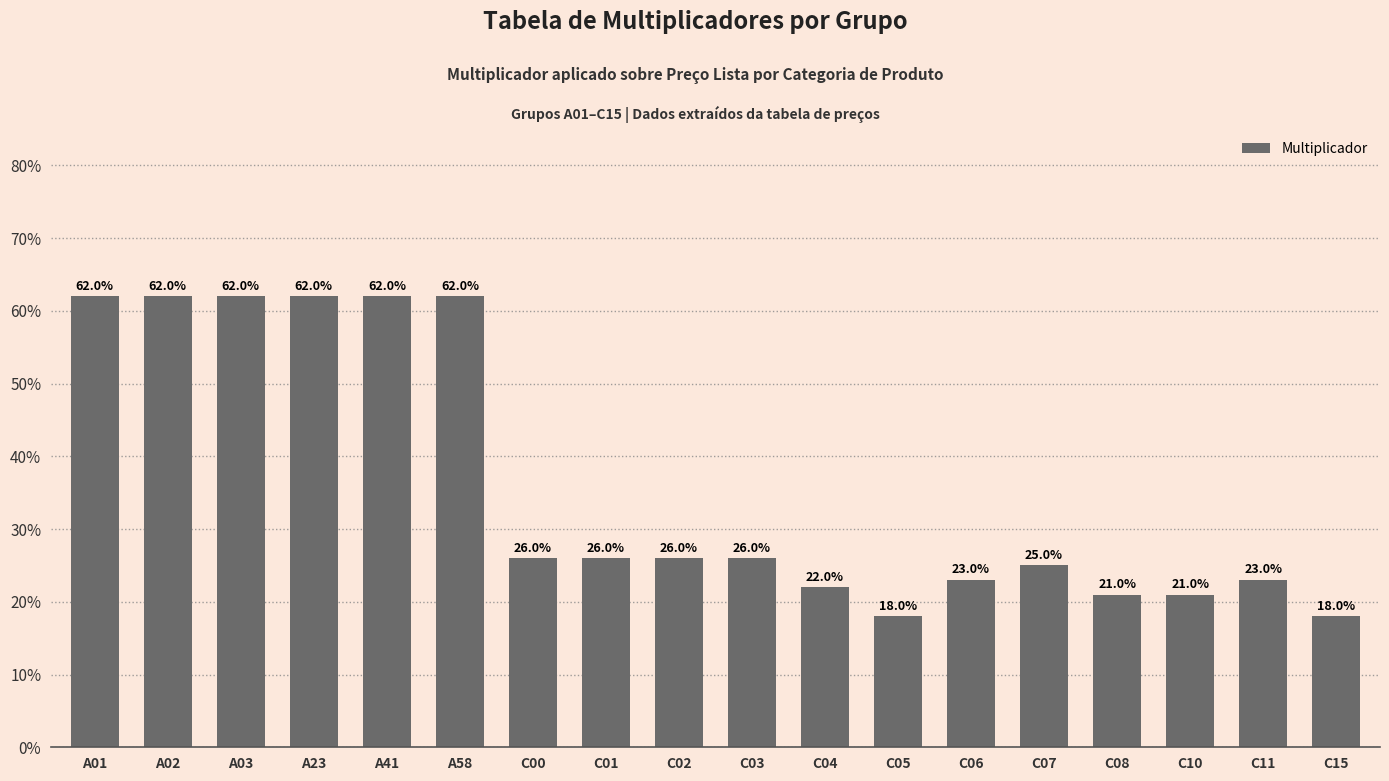

Between C00 and C06, which is larger?

C00